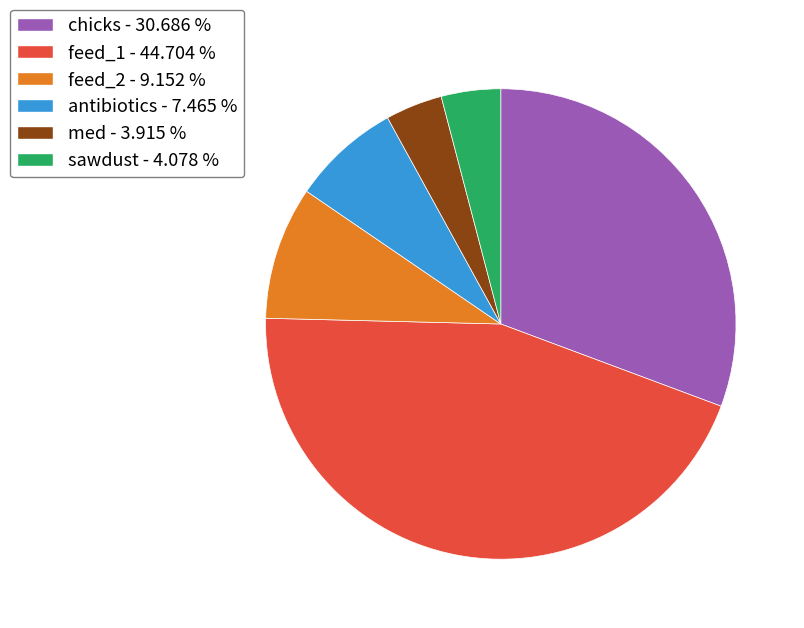

Which category has the biggest portion of the pie?

feed_1